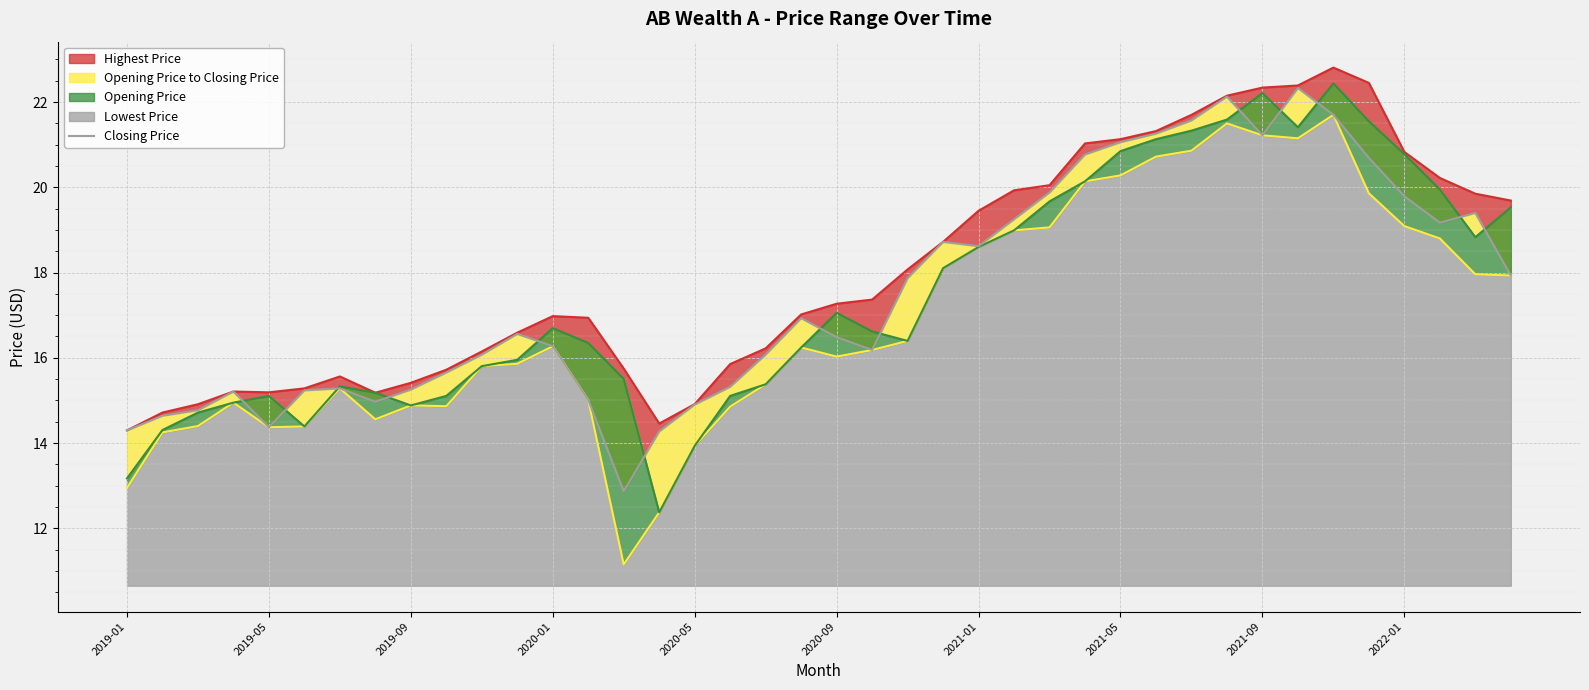

What is the difference between the maximum and minimum values in the Closing Price series?

9.5